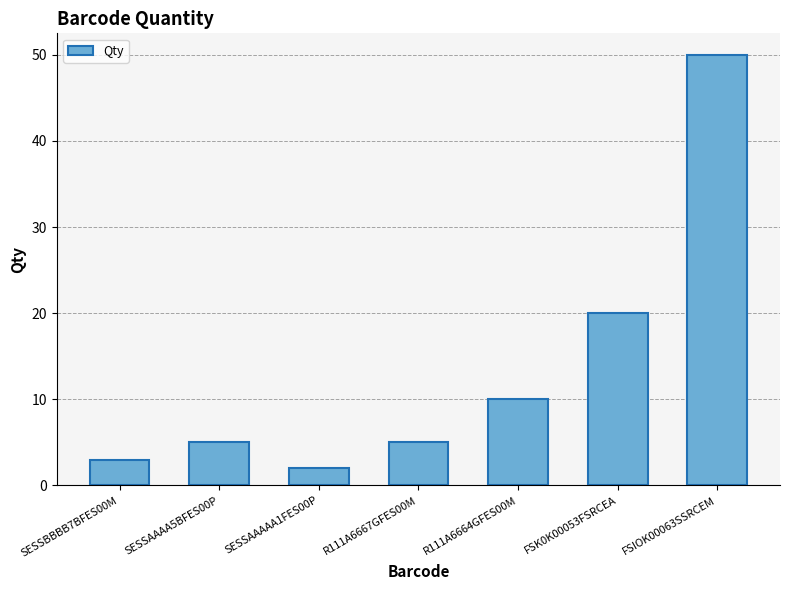

Count the number of categories in the chart.

7